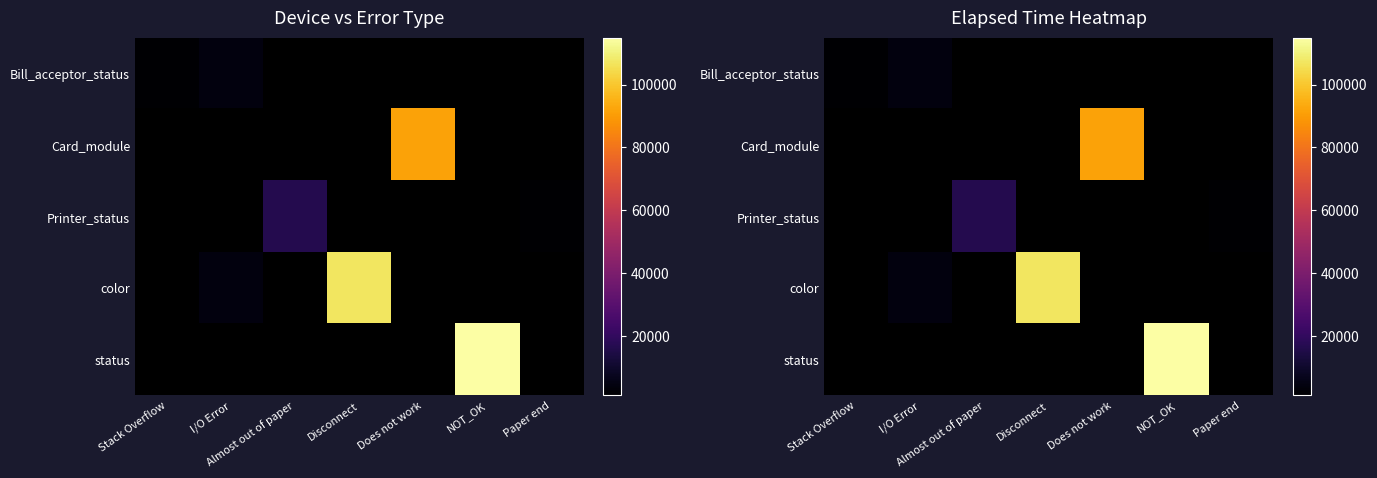

Is the value of color at Paper end greater than the value of status at Disconnect?

No